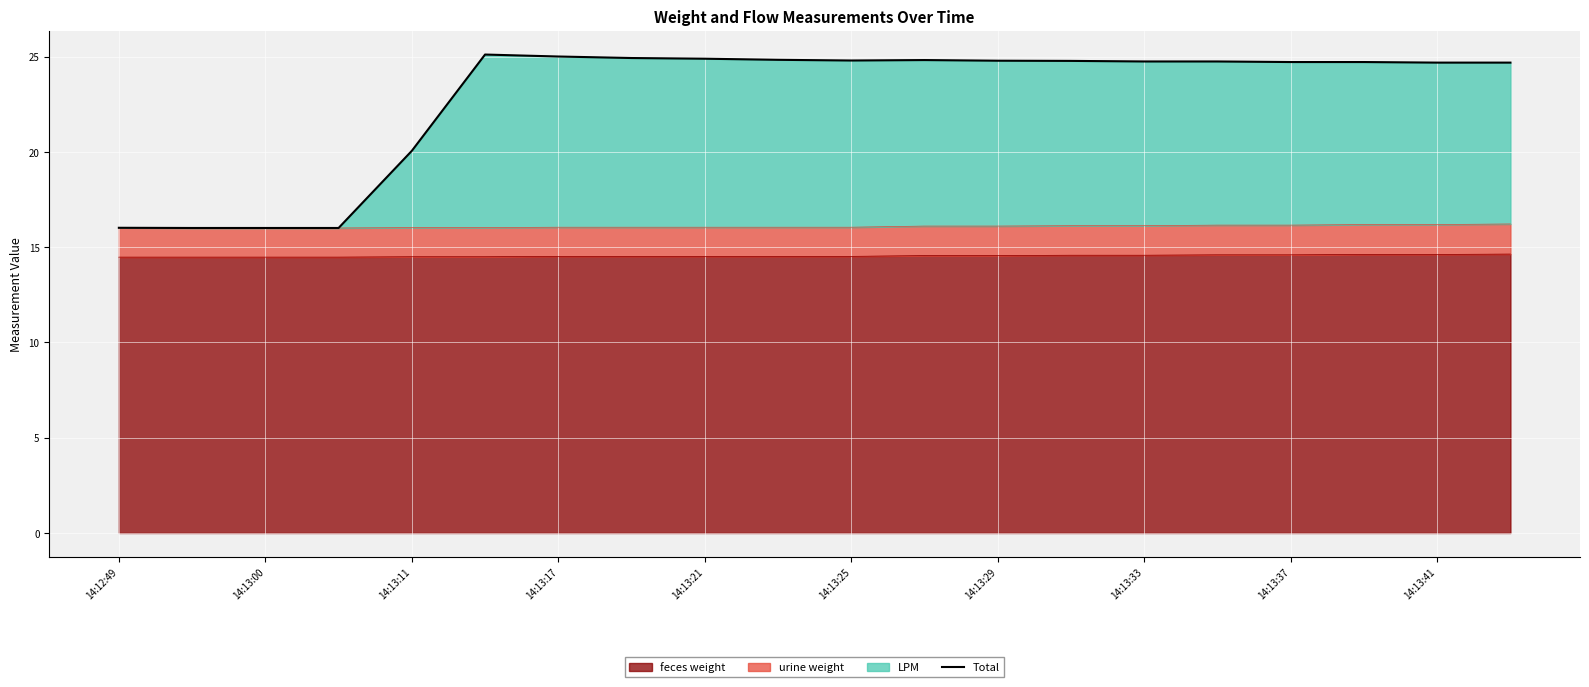

The value of feces weight at 14:13:37 is 5.1. True or false?

False